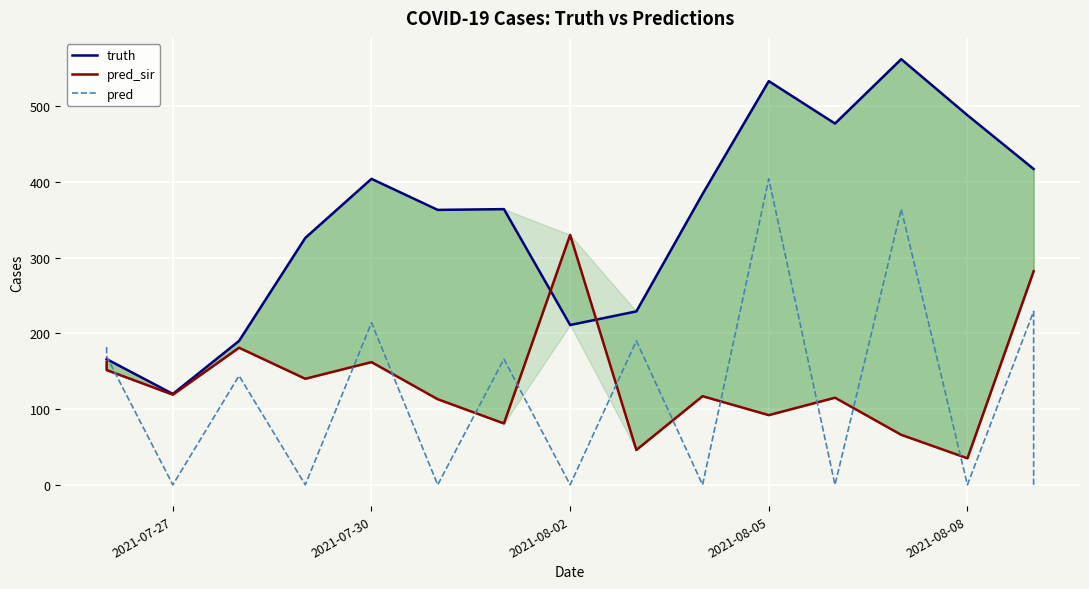

What is the average value of the truth series?

342.2